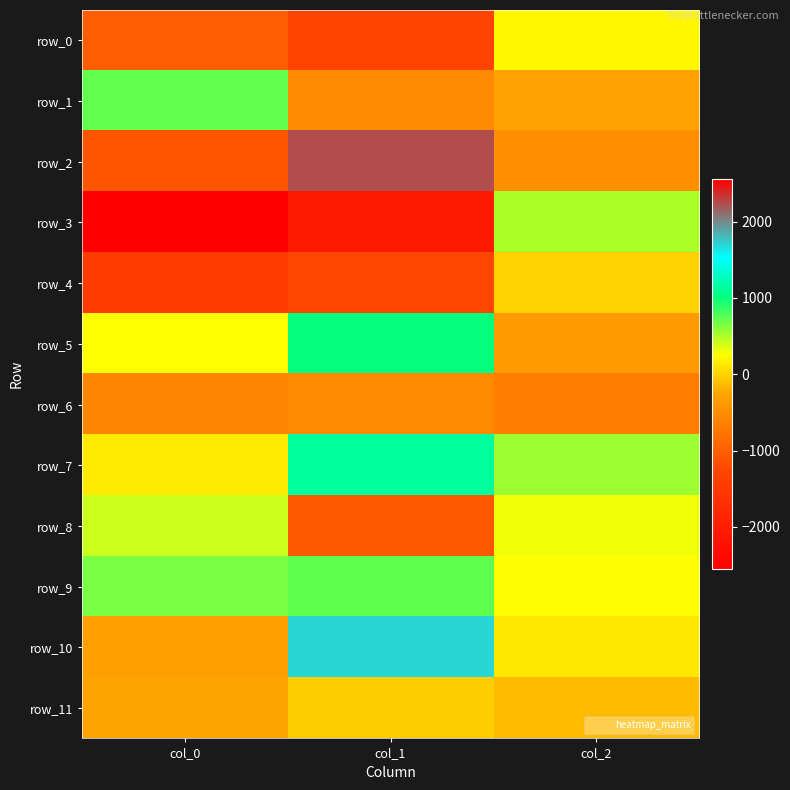

What is the average value of the row_8 series?

-117.9